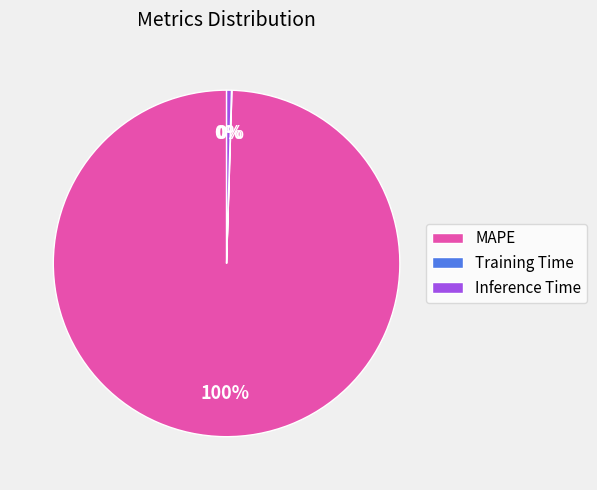

To the nearest percent, what is the average slice percentage?

33%